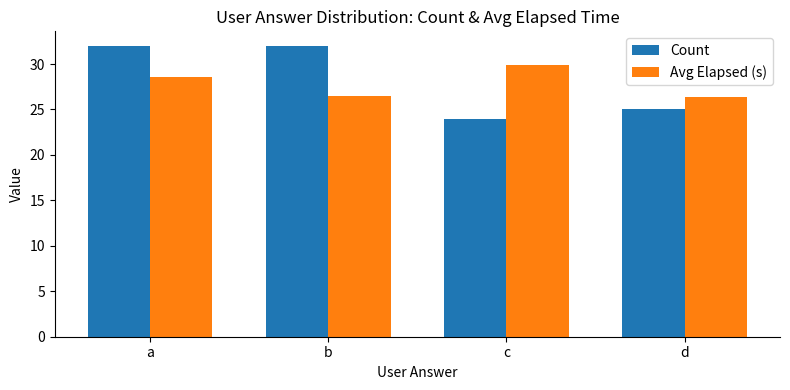

What is the difference between the highest and lowest values at d?

1.3